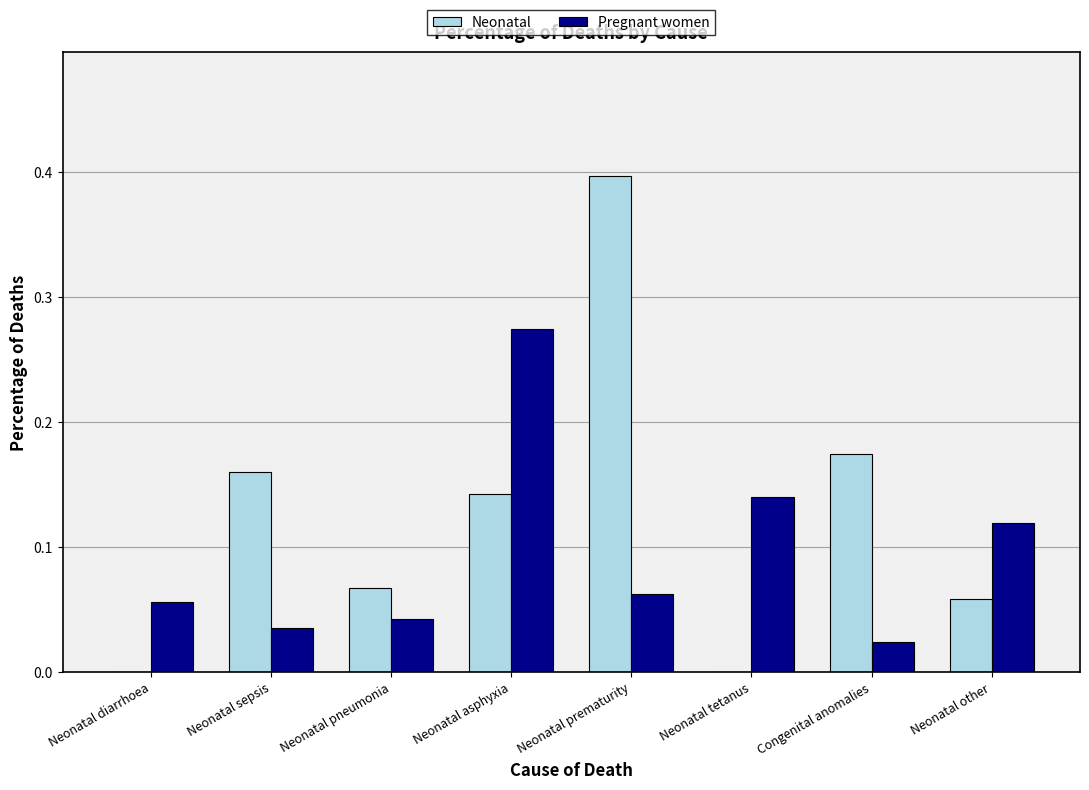

Are the bars horizontal?

No